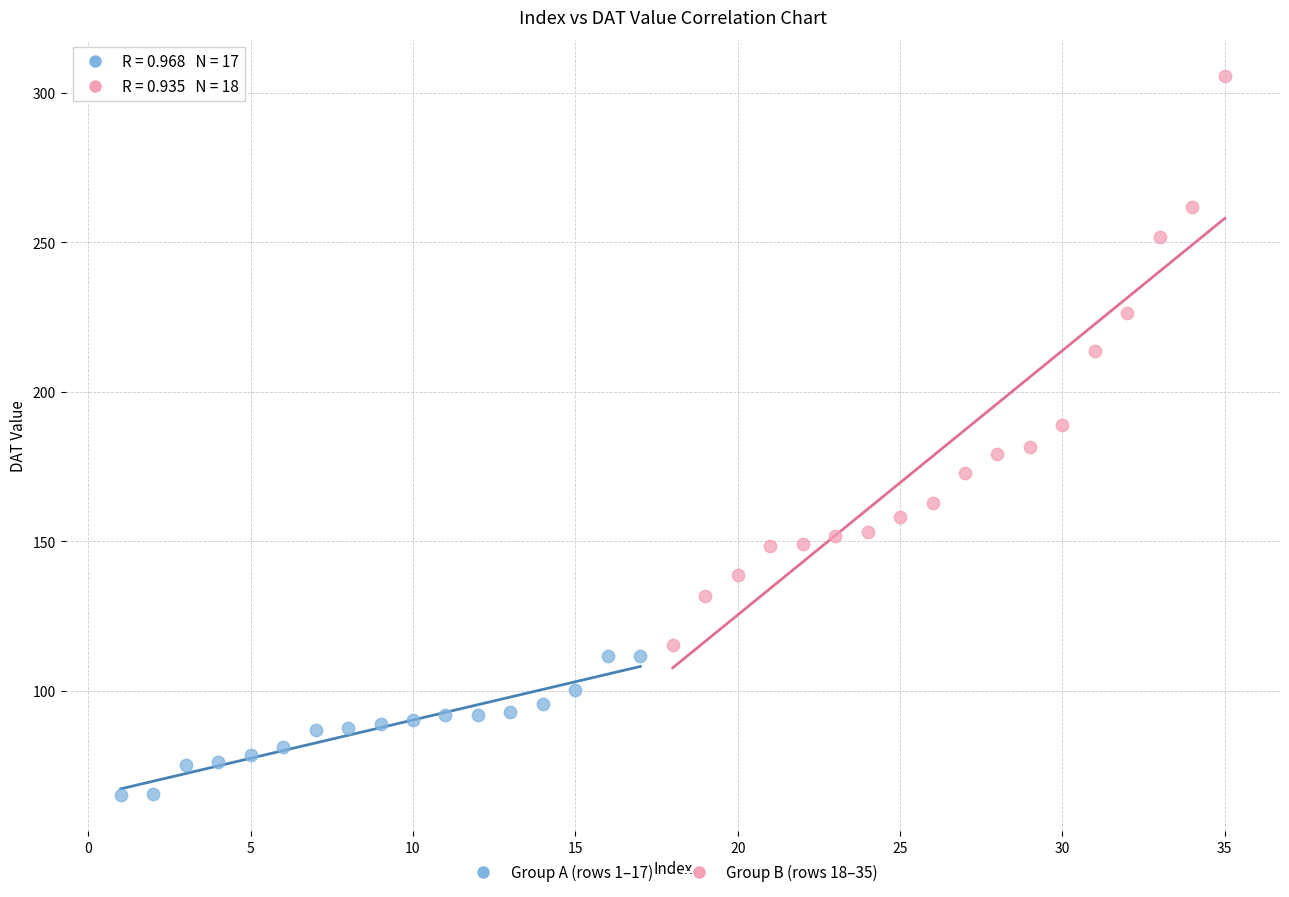

Which series reaches the minimum Y coordinate?

Group A (rows 1–17)